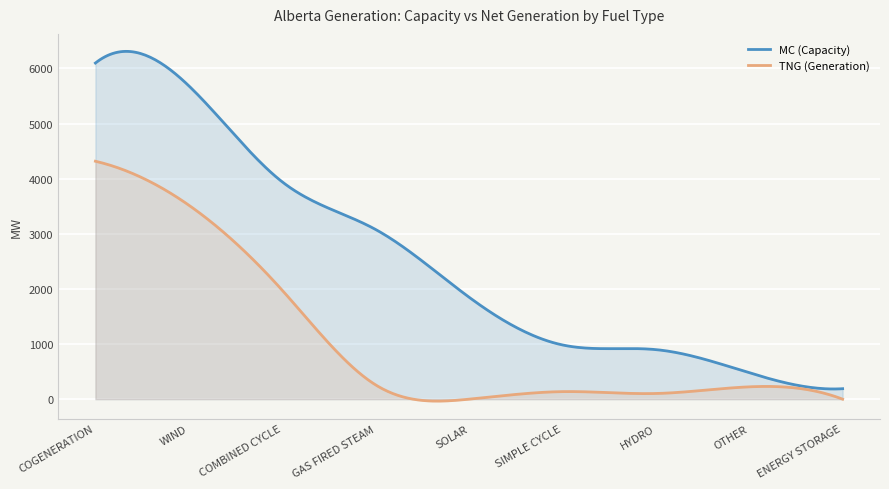

What position from the left is SOLAR?

5